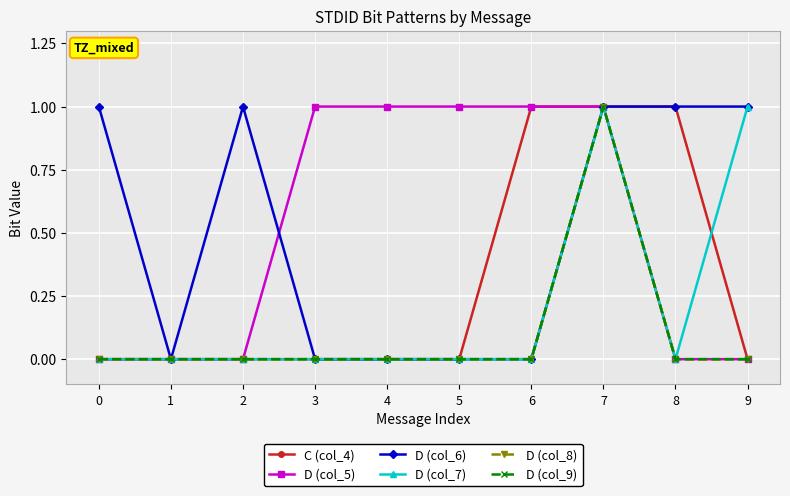

What is the maximum value for D (col_7)?

1